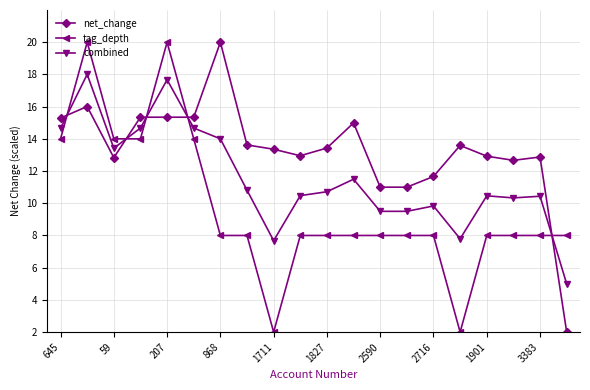

What is the highest value of the tag_depth series?

20.0